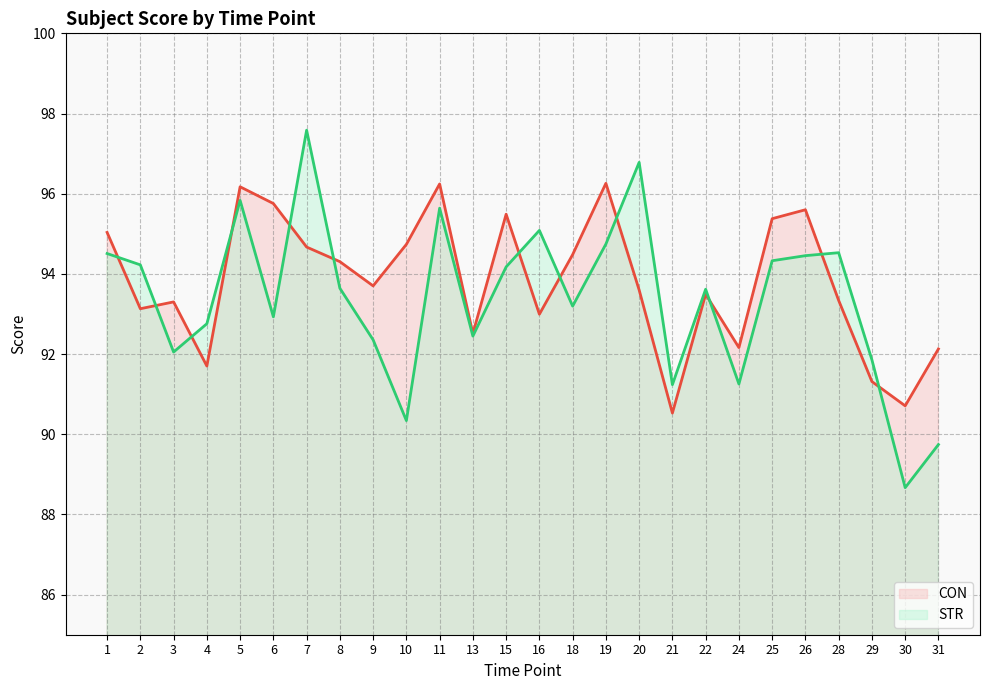

The STR_line series shows 61.3 at 26. True or false?

False